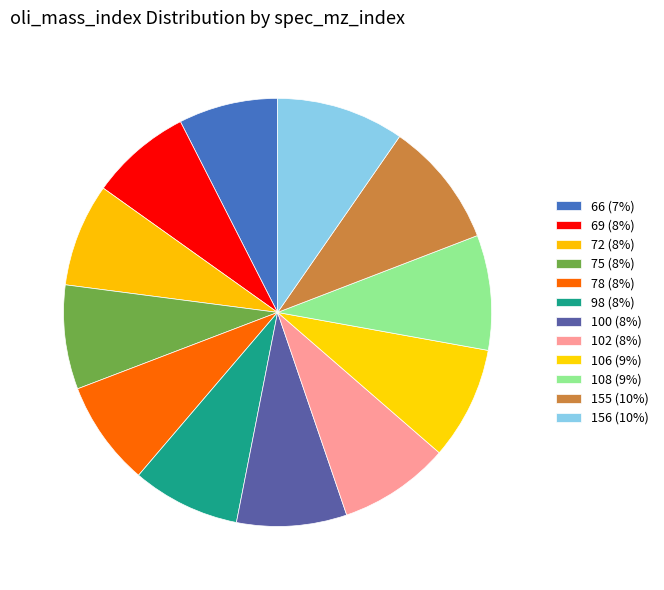

How many slices are in this pie chart?

12